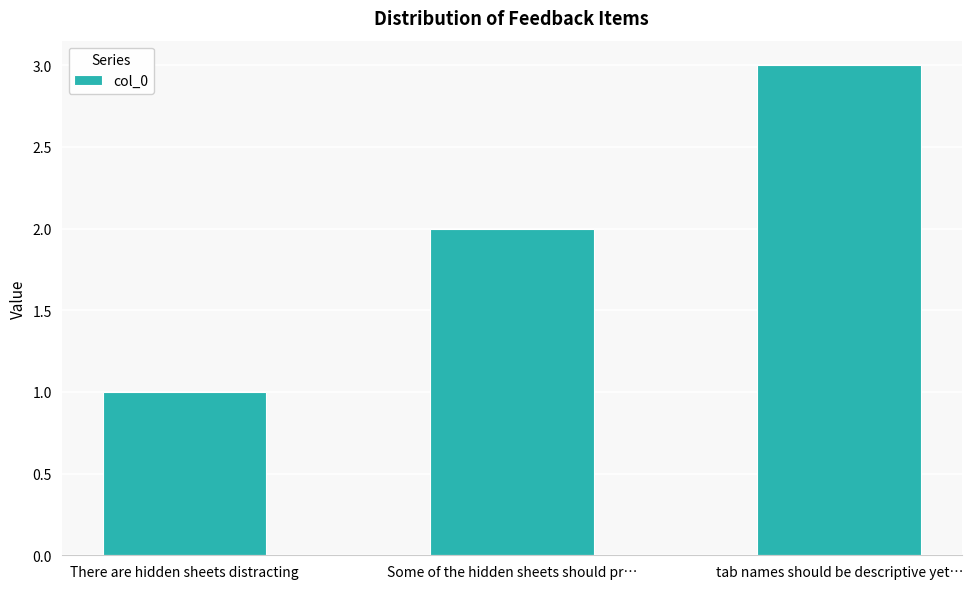

Count the number of data series in this chart.

1